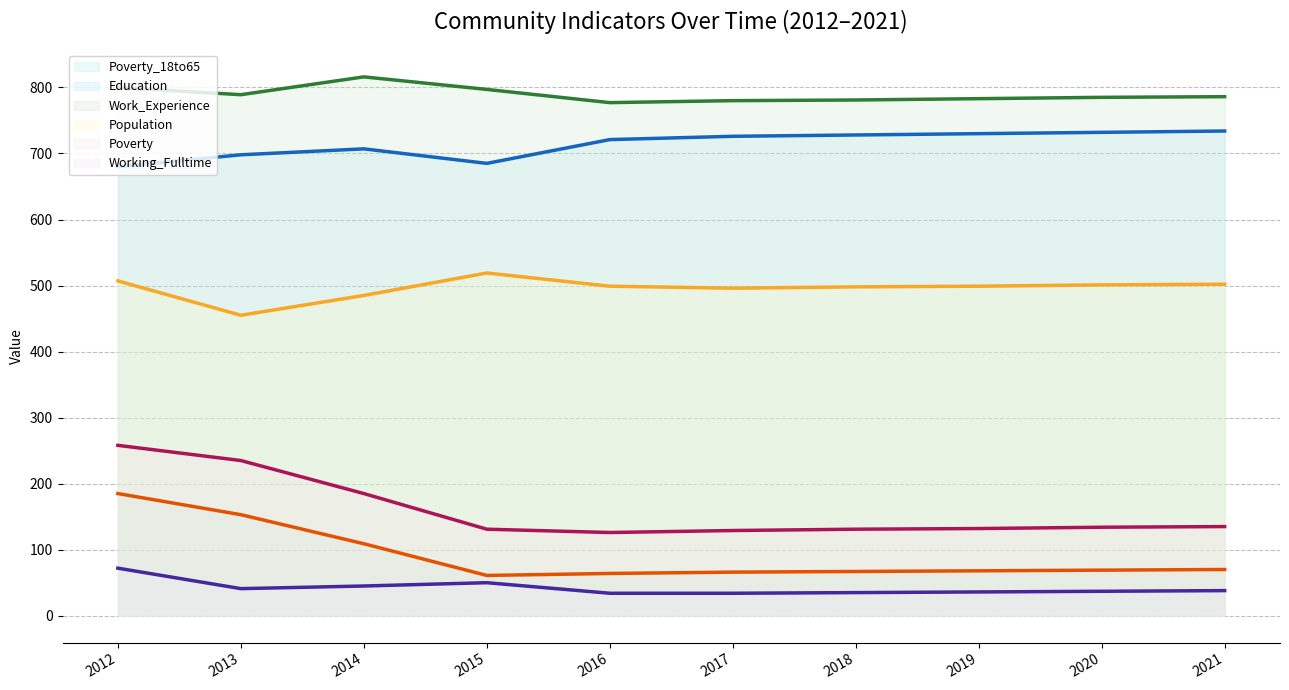

Rank the series at 2018 from highest to lowest value.

Work_Experience (avg), Education (avg), Population (avg), Poverty (avg), Poverty_18to65 (avg), Working_Fulltime (avg)